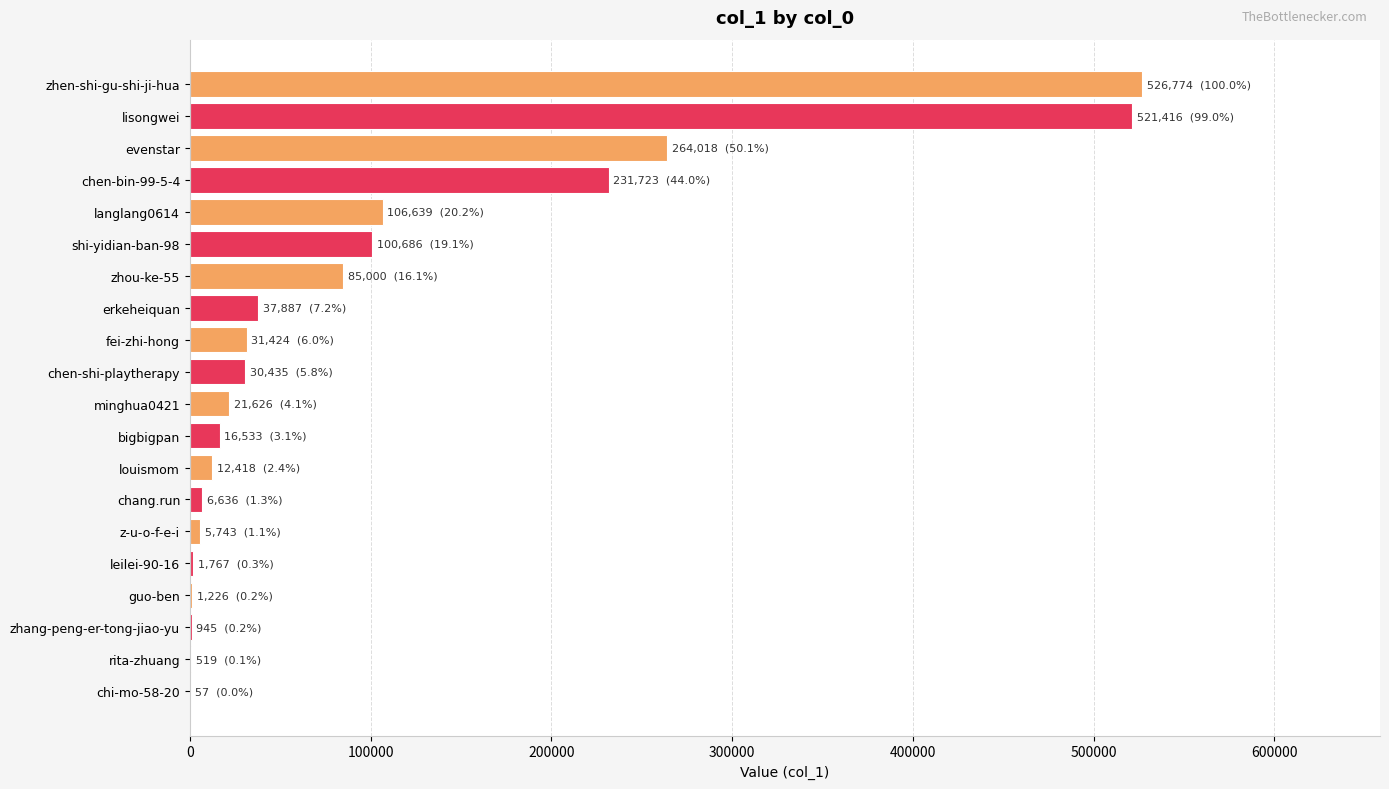

What is the greatest value displayed?

526774